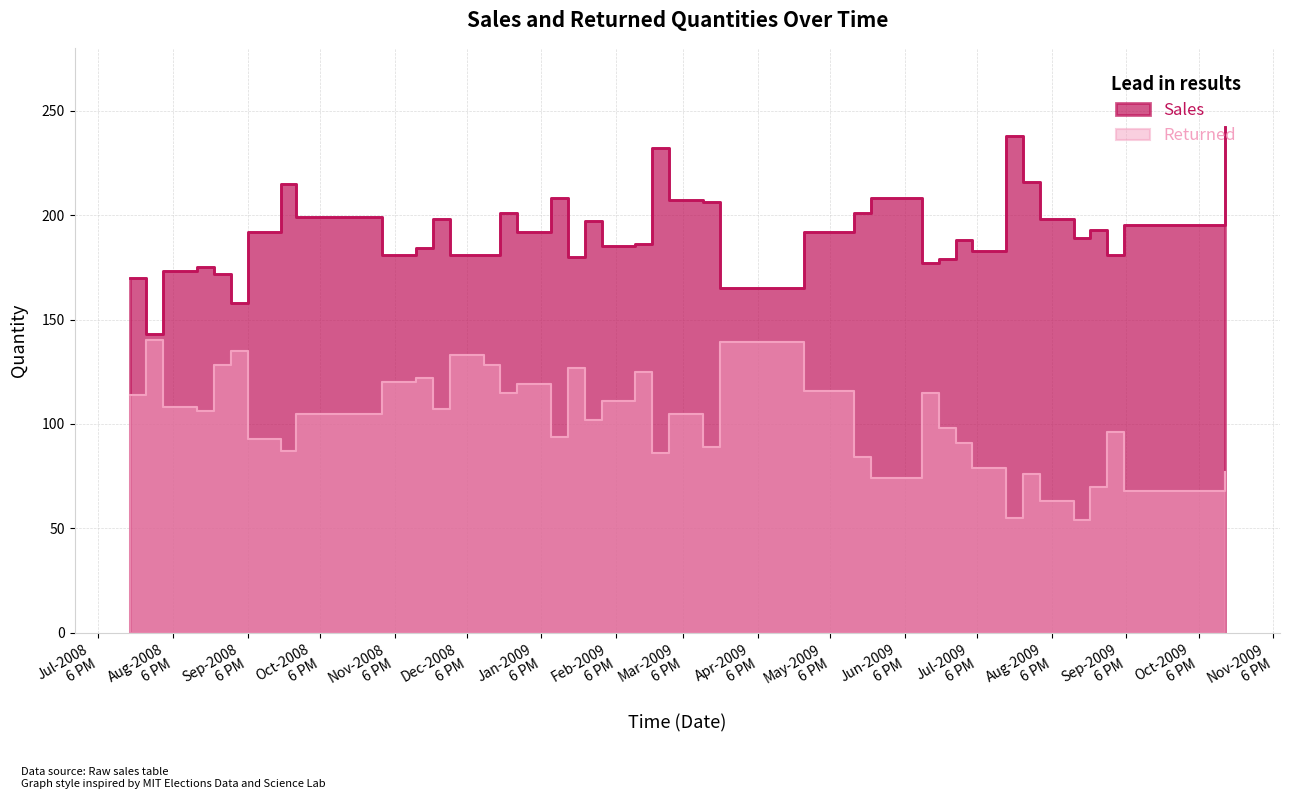

How many interior local valleys does the Returned series have?

12